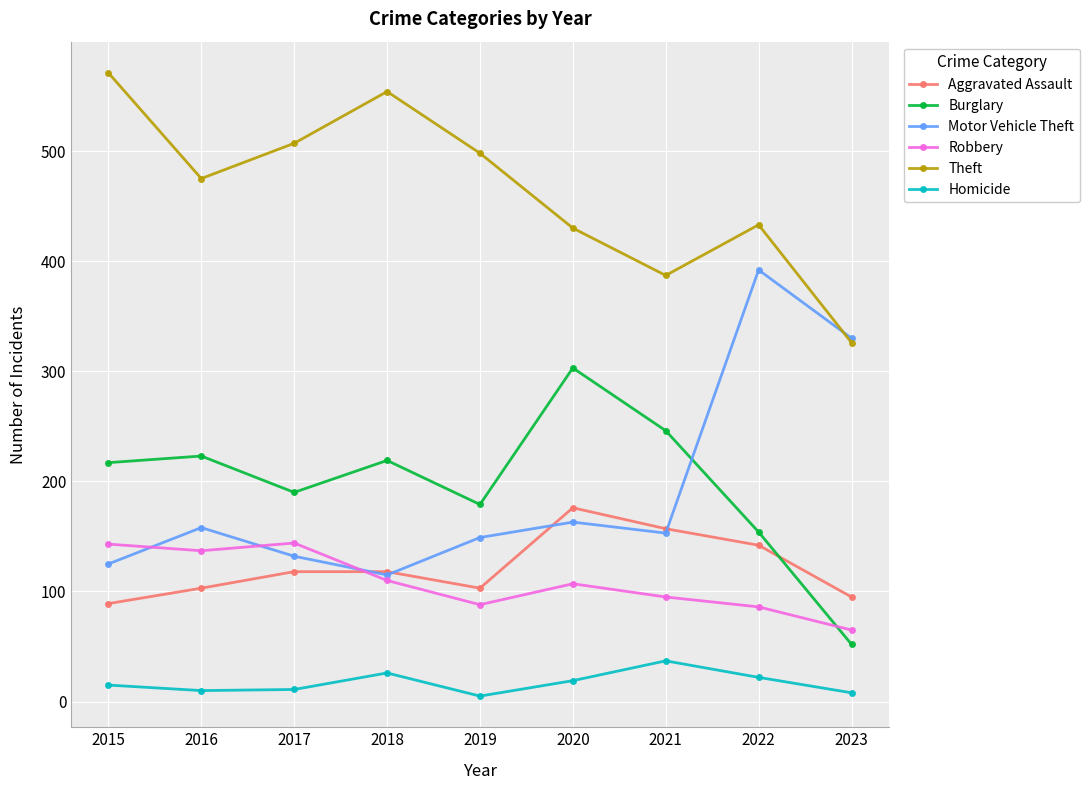

Does the chart display data point markers on the line(s)?

Yes